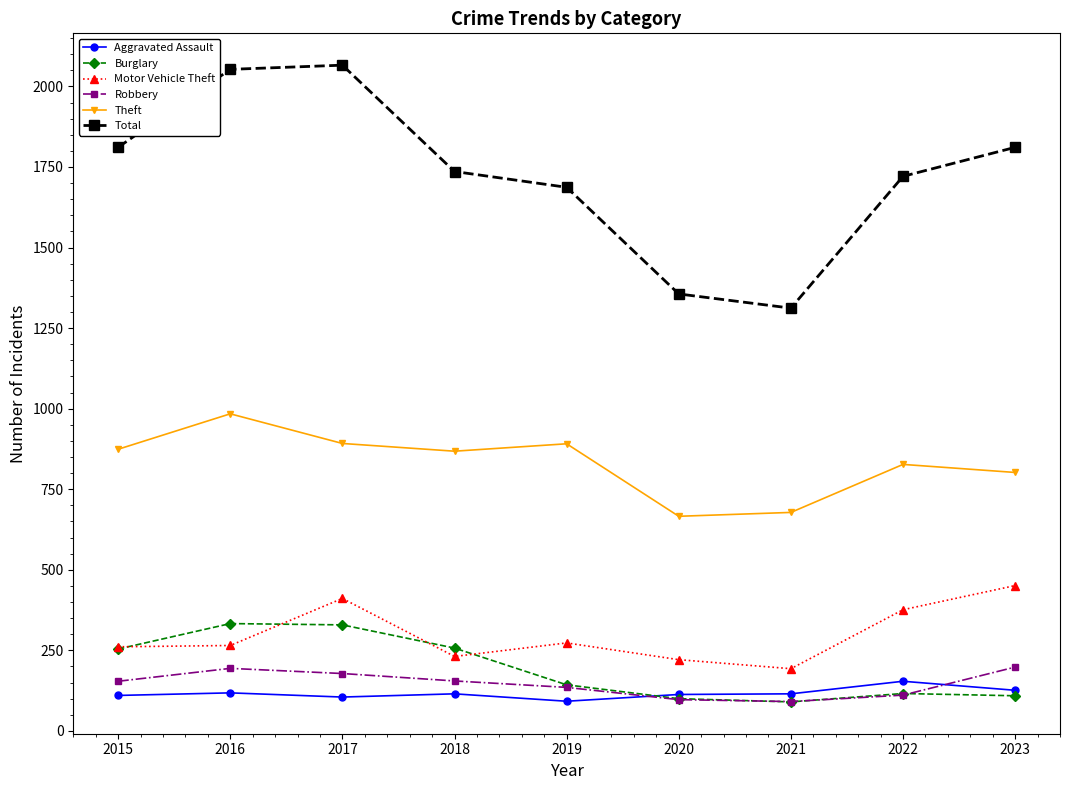

What is the sum of the Total values at 2022 and 2018?

3457